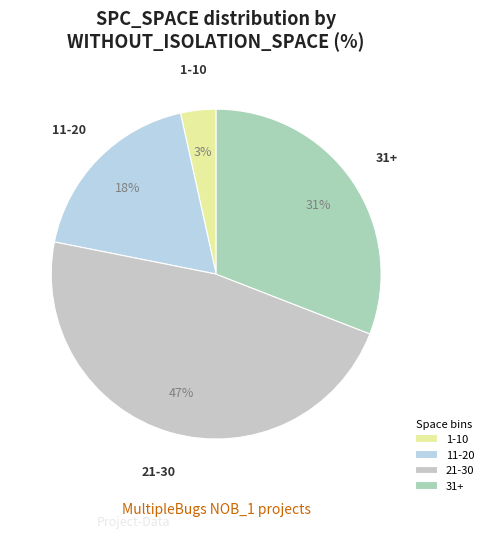

To the nearest percent, what portion does 11-20 represent?

18%